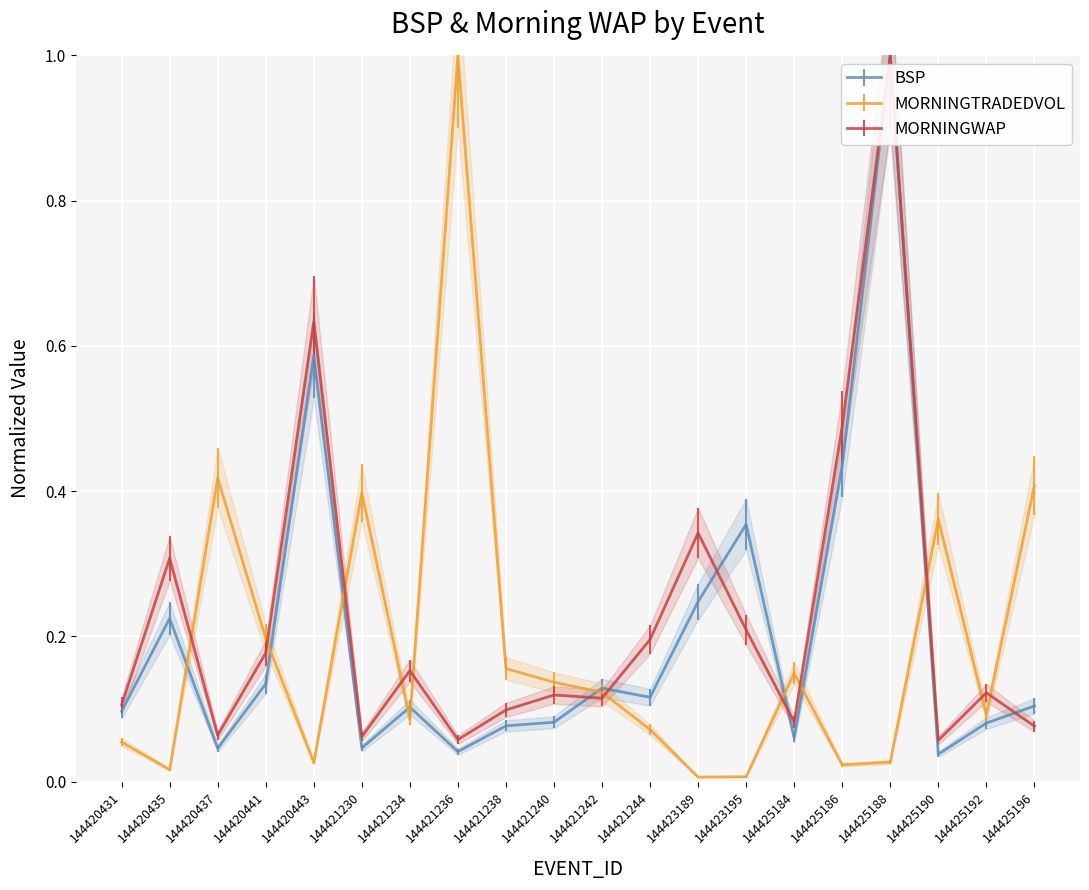

Between 144425184 and 144421242, which is larger?

144421242